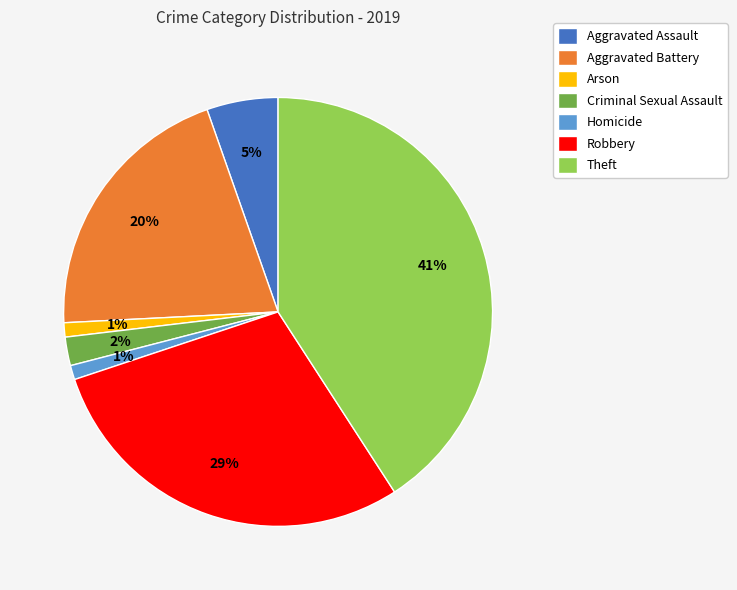

Combined, do Arson and Robbery account for over 50%?

No